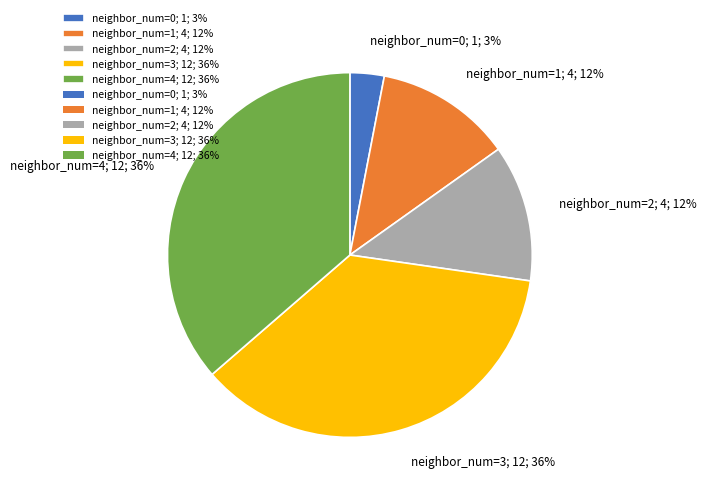

Count the number of slices in the pie.

5